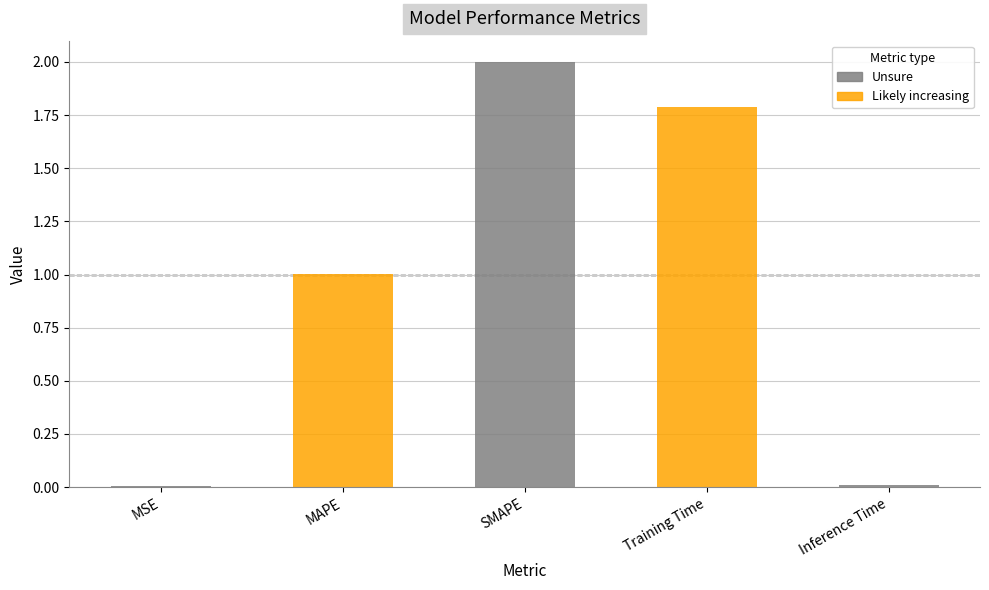

What is the sum of the values at MAPE and SMAPE?

3.0